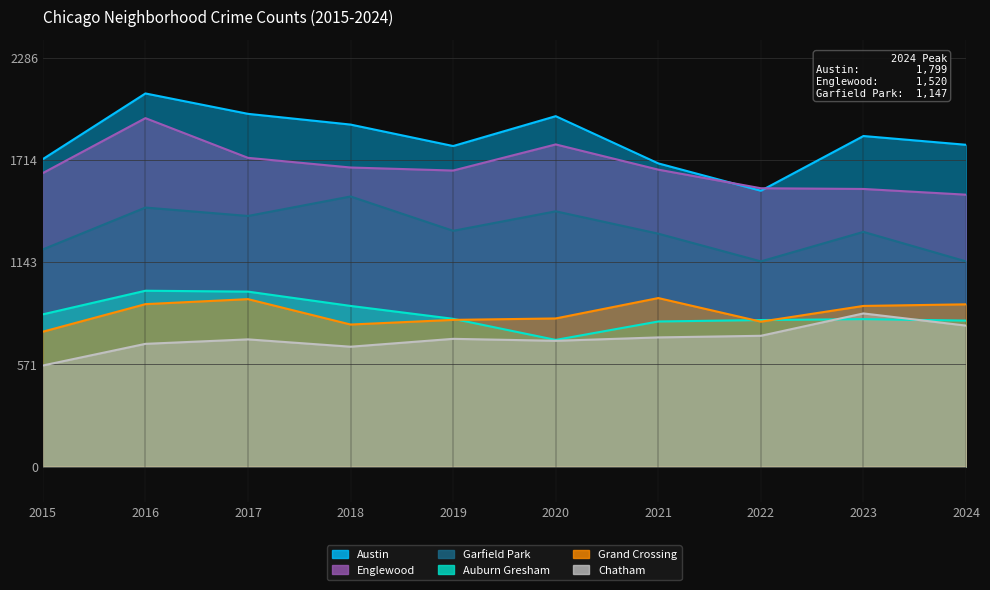

Reading left to right, what are all the values shown in this chart?

Austin: 2015=1719	2016=2086	2017=1972	2018=1912	2019=1792	2020=1959	2021=1695	2022=1542	2023=1848	2024=1799
Englewood: 2015=1641	2016=1948	2017=1726	2018=1672	2019=1655	2020=1801	2021=1660	2022=1556	2023=1552	2024=1520
Garfield Park: 2015=1214	2016=1448	2017=1401	2018=1510	2019=1318	2020=1427	2021=1302	2022=1147	2023=1312	2024=1147
Auburn Gresham: 2015=851	2016=983	2017=978	2018=898	2019=826	2020=708	2021=811	2022=819	2023=824	2024=816
Grand Crossing: 2015=754	2016=908	2017=936	2018=794	2019=820	2020=828	2021=942	2022=810	2023=898	2024=907
Chatham: 2015=565	2016=686	2017=711	2018=670	2019=714	2020=703	2021=722	2022=731	2023=856	2024=788